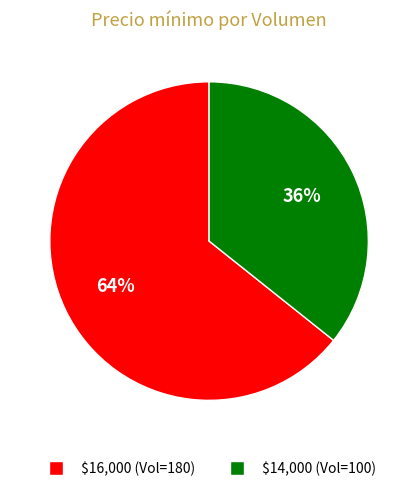

To the nearest percent, what is the average slice percentage?

50%